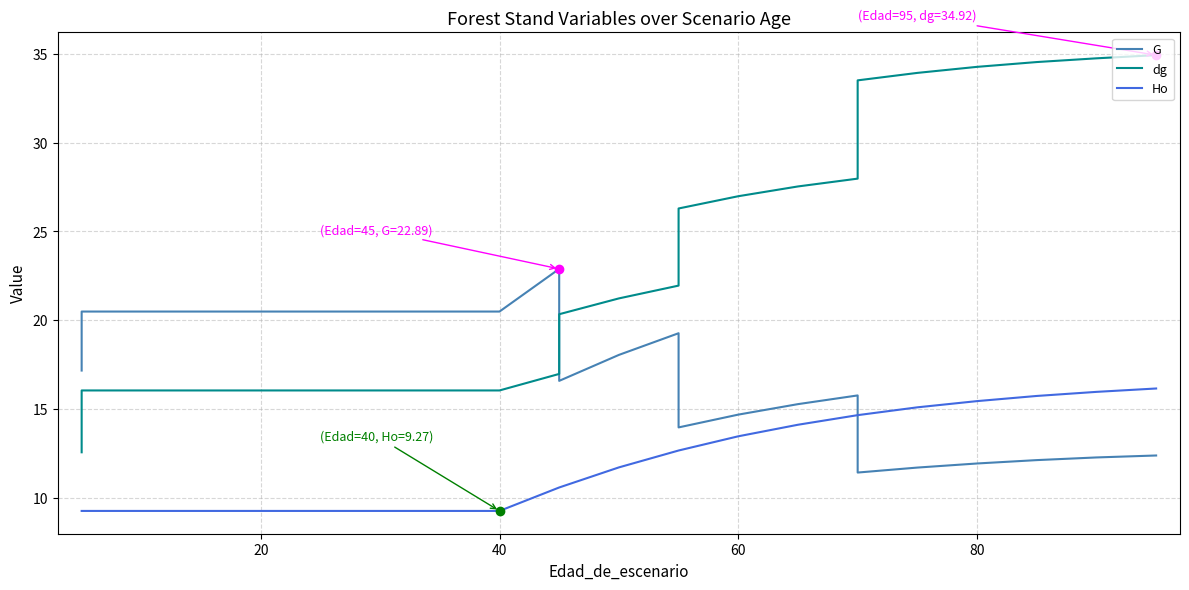

What is the label of the 21st point from the left?

20